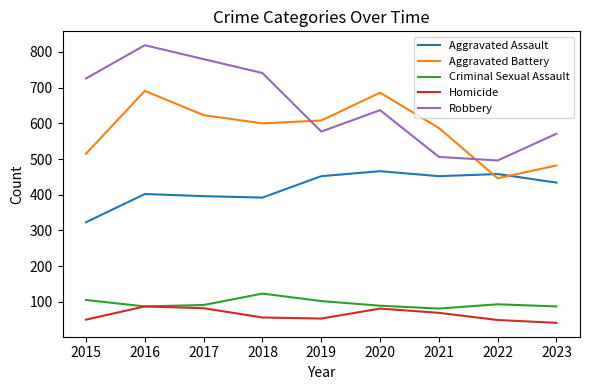

What are all the series names shown in the legend?

Aggravated Assault, Aggravated Battery, Criminal Sexual Assault, Homicide, Robbery